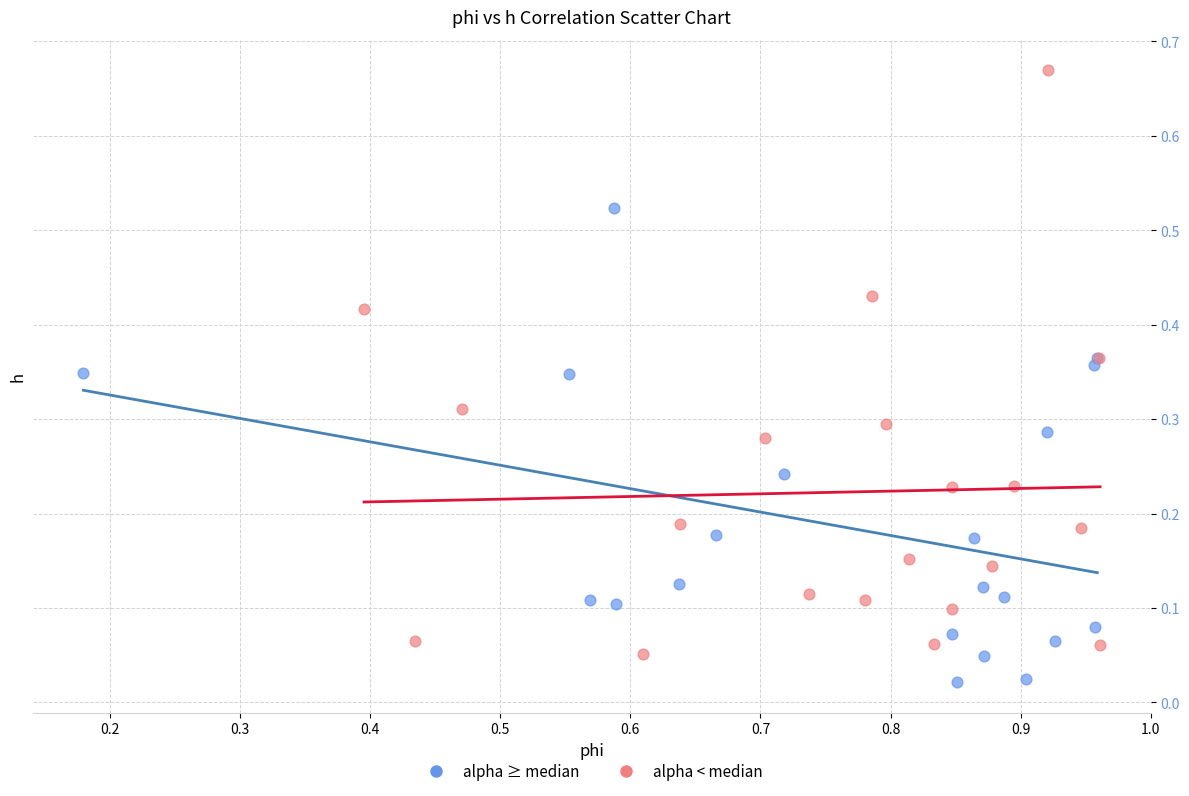

Which series contains the lowest Y value?

alpha ≥ median